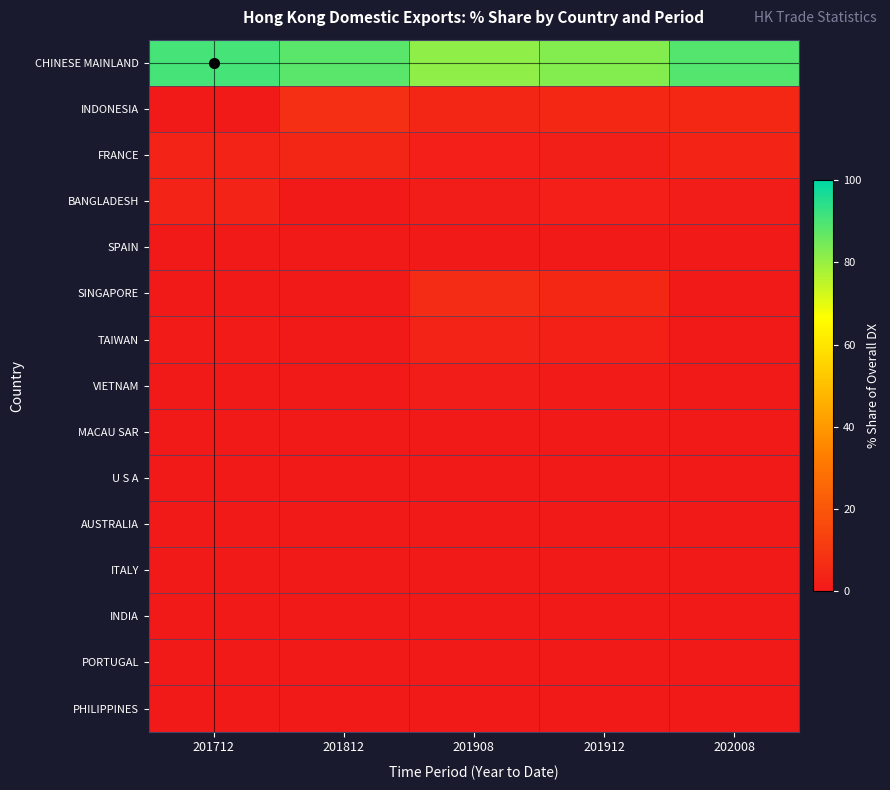

What is the spread (max minus min) of values at 202008?

89.0